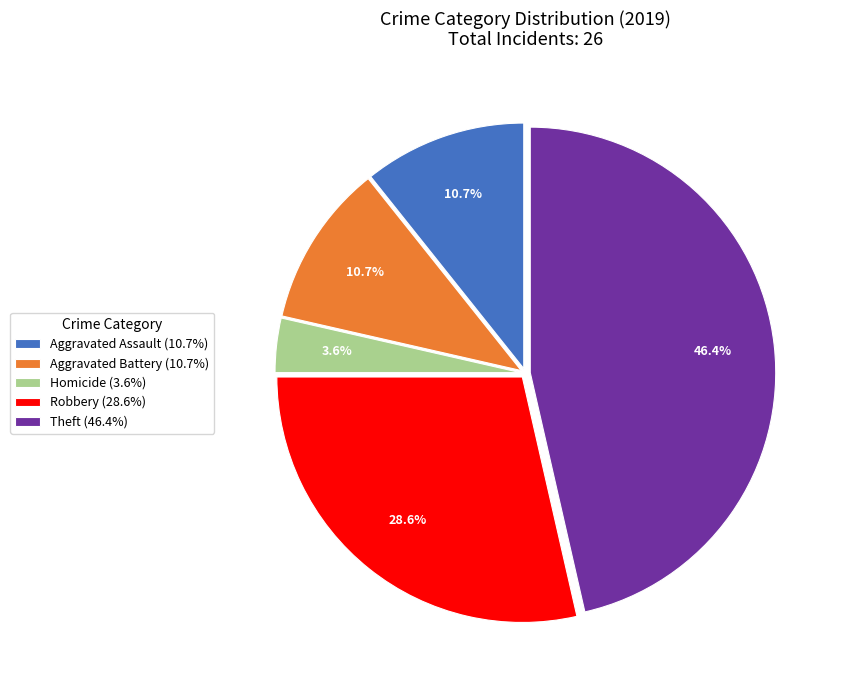

Is Aggravated Assault (10.7%) the majority of the pie?

No